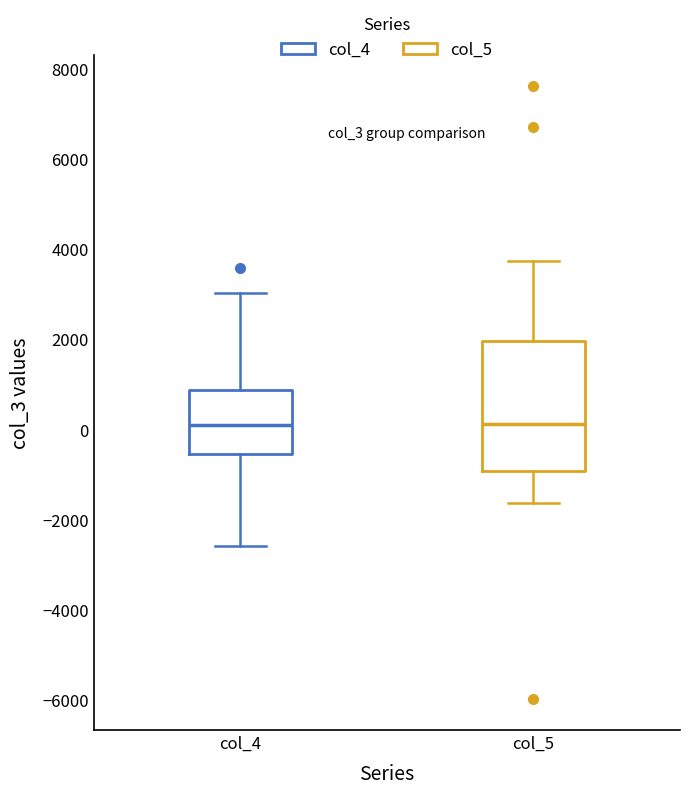

Which box is the tallest, from its lower edge to its upper edge?

col_5